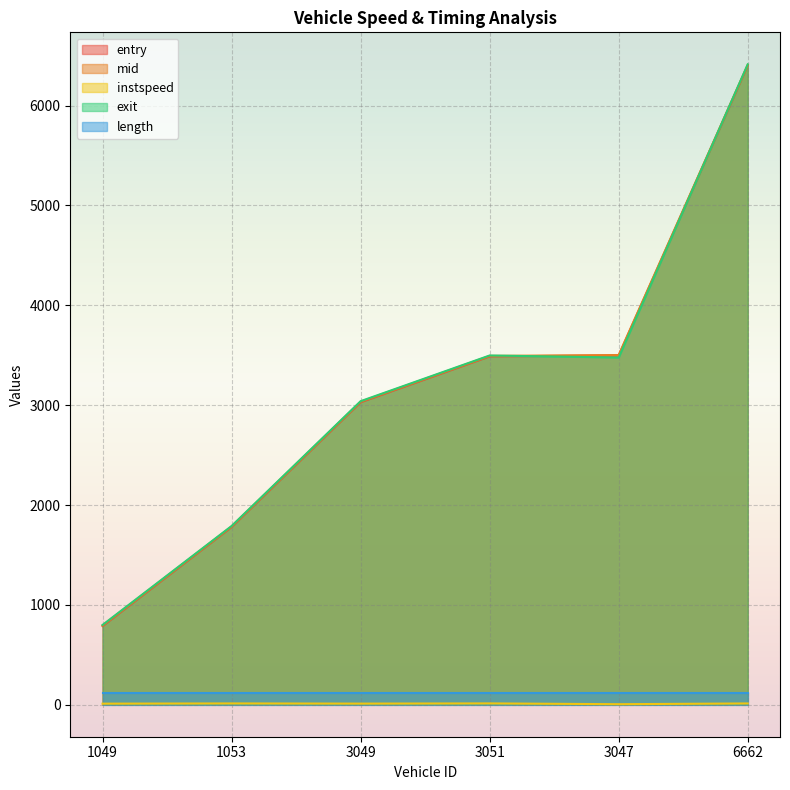

Does the chart display data point markers on the line(s)?

No